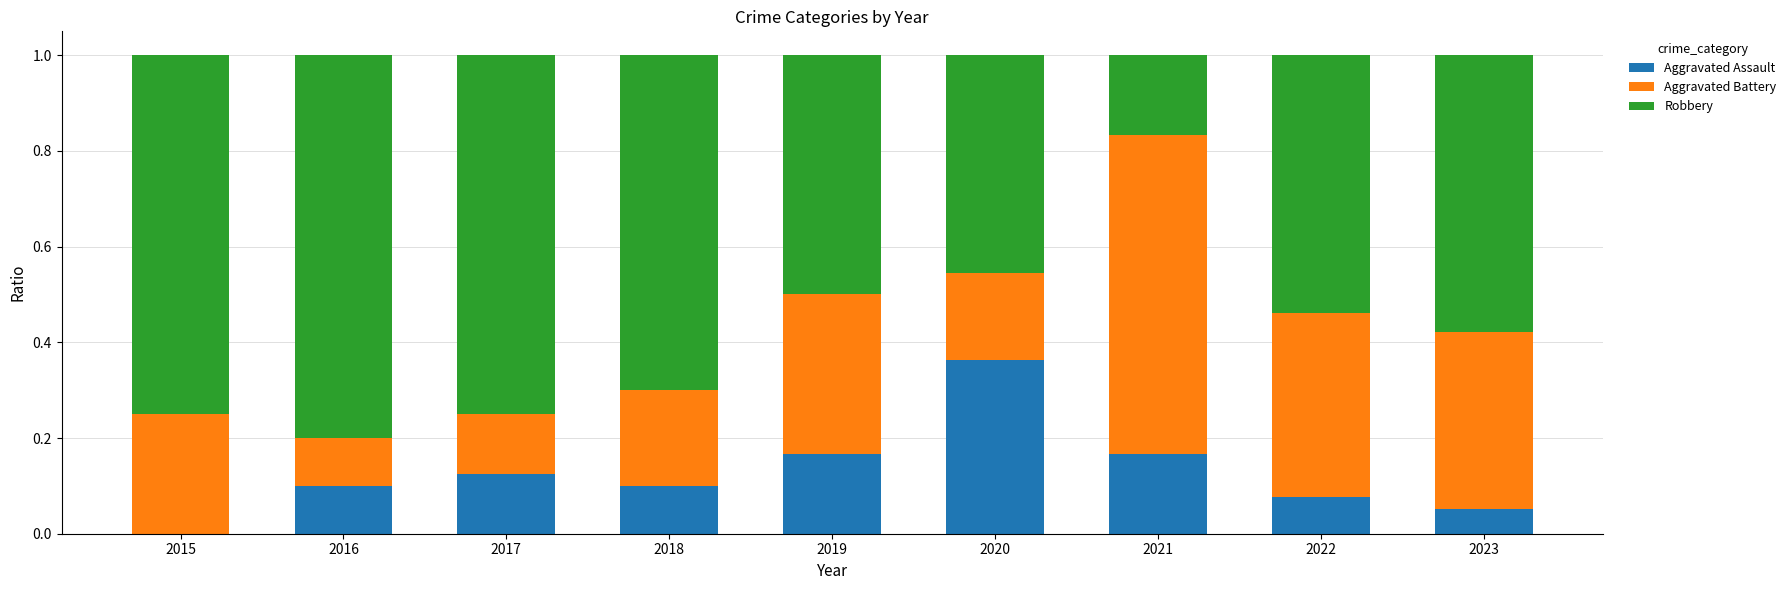

Are the bars horizontal?

No